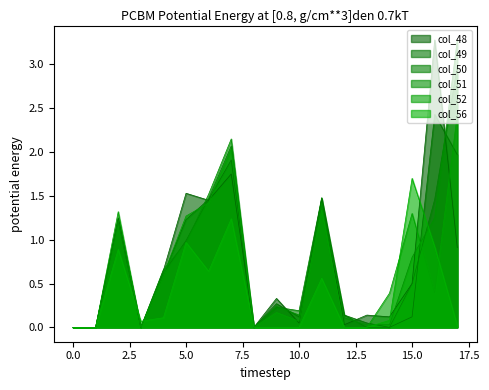

Reading left to right, extract all data points from this chart.

col_48: 0.0	0.0	1.2	0.0	0.7	1.5	1.4	1.8	0.0	0.3	0.1	1.5	0.0	0.1	0.1	0.5	3.3	0.9
col_49: 0.0	0.0	1.2	0.0	0.6	1.2	1.5	1.9	0.0	0.3	0.1	1.5	0.1	0.1	0.0	0.1	2.4	2.0
col_50: 0.0	0.0	1.2	0.0	0.6	1.0	1.5	2.1	0.0	0.2	0.2	1.5	0.1	0.0	0.0	0.5	1.5	3.0
col_51: 0.0	0.0	1.2	0.0	0.7	1.0	1.5	2.1	0.0	0.2	0.1	1.4	0.1	0.0	0.0	0.8	1.2	3.3
col_52: 0.0	0.0	1.3	0.0	0.6	1.3	1.4	2.0	0.0	0.2	0.1	1.3	0.0	0.0	0.4	1.3	0.4	2.4
col_56: 0.0	0.0	0.9	0.1	0.1	1.0	0.6	1.2	0.0	0.0	0.0	0.6	0.0	0.0	0.1	1.7	0.9	0.0